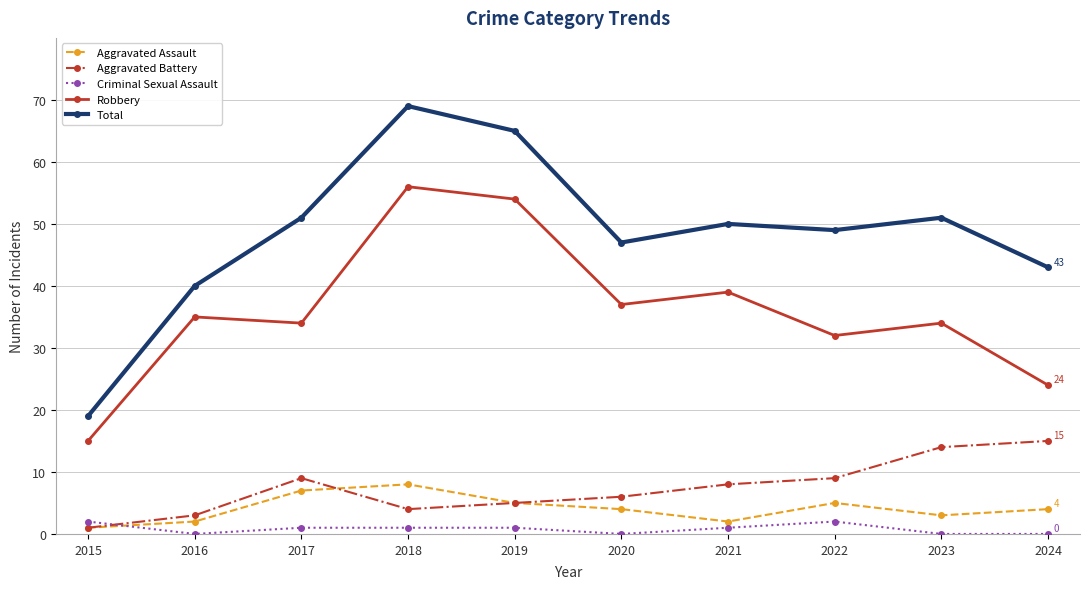

What is the sum of the Criminal Sexual Assault values at 2016 and 2018?

1